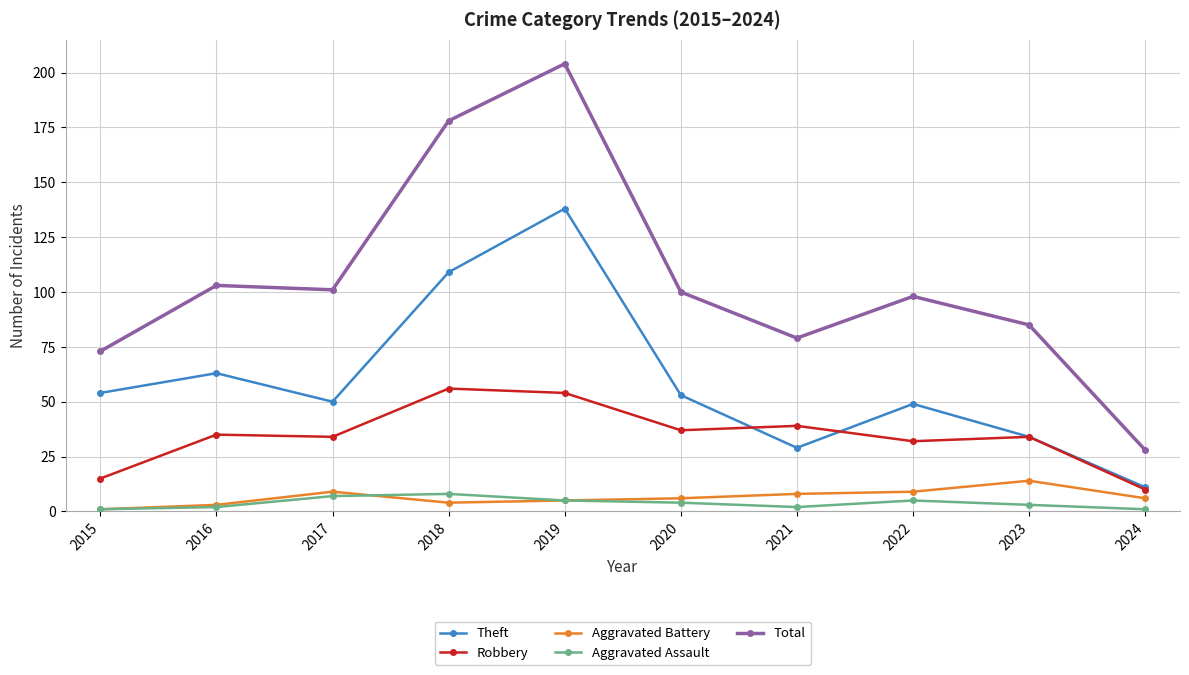

Does the chart have visible grid lines?

Yes